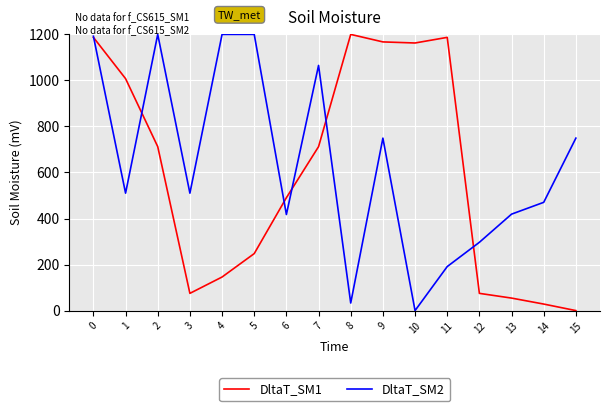

What is the highest value of the DltaT_SM1 series?

1200.0